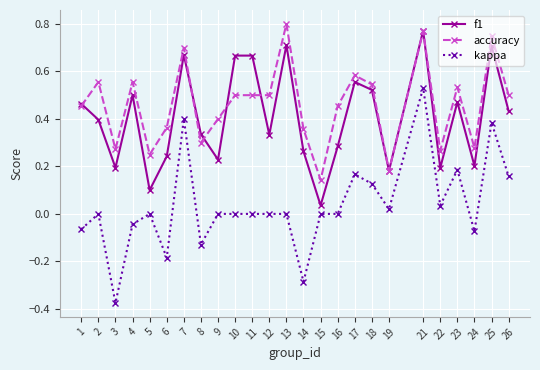

How many interior local valleys does the f1 series have?

8